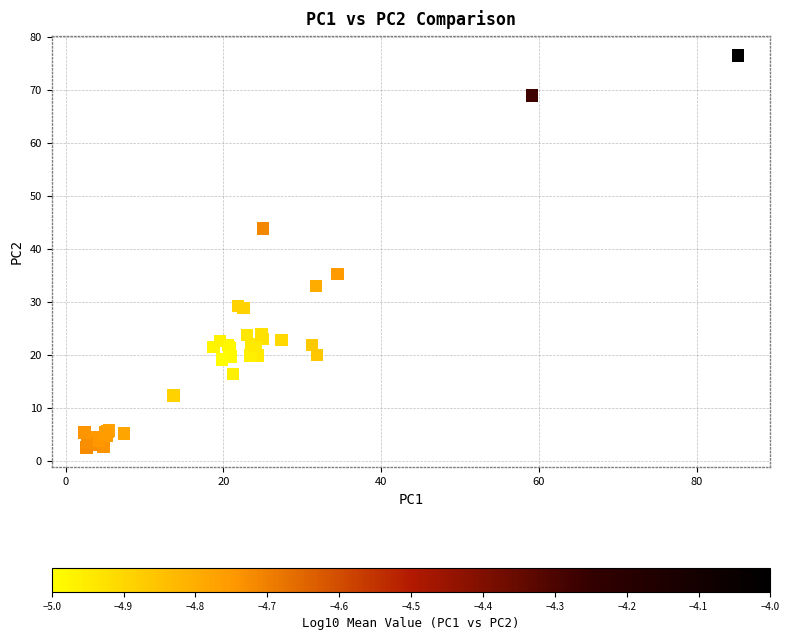

What Y value in the scatter plot is closest to 39?

35.2